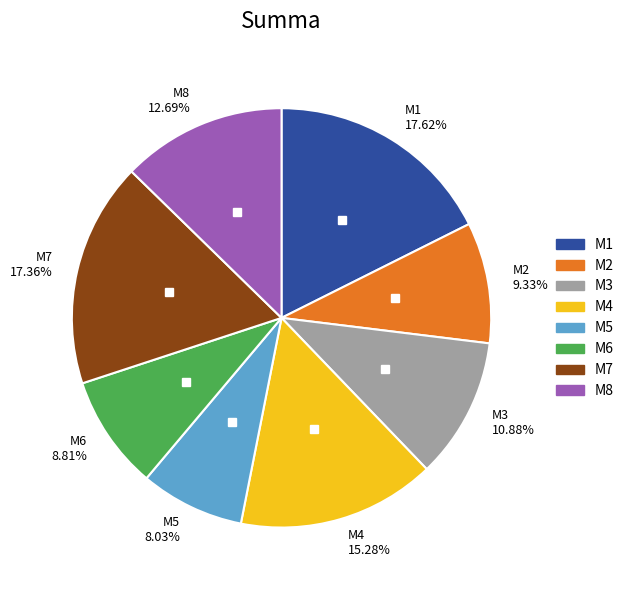

Count the number of slices in the pie.

8